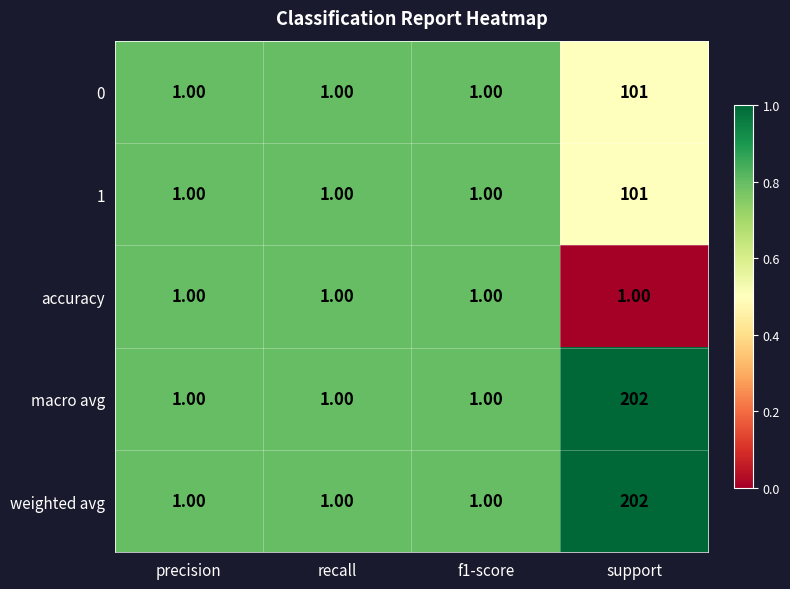

At which category is the sum across all series the highest?

support